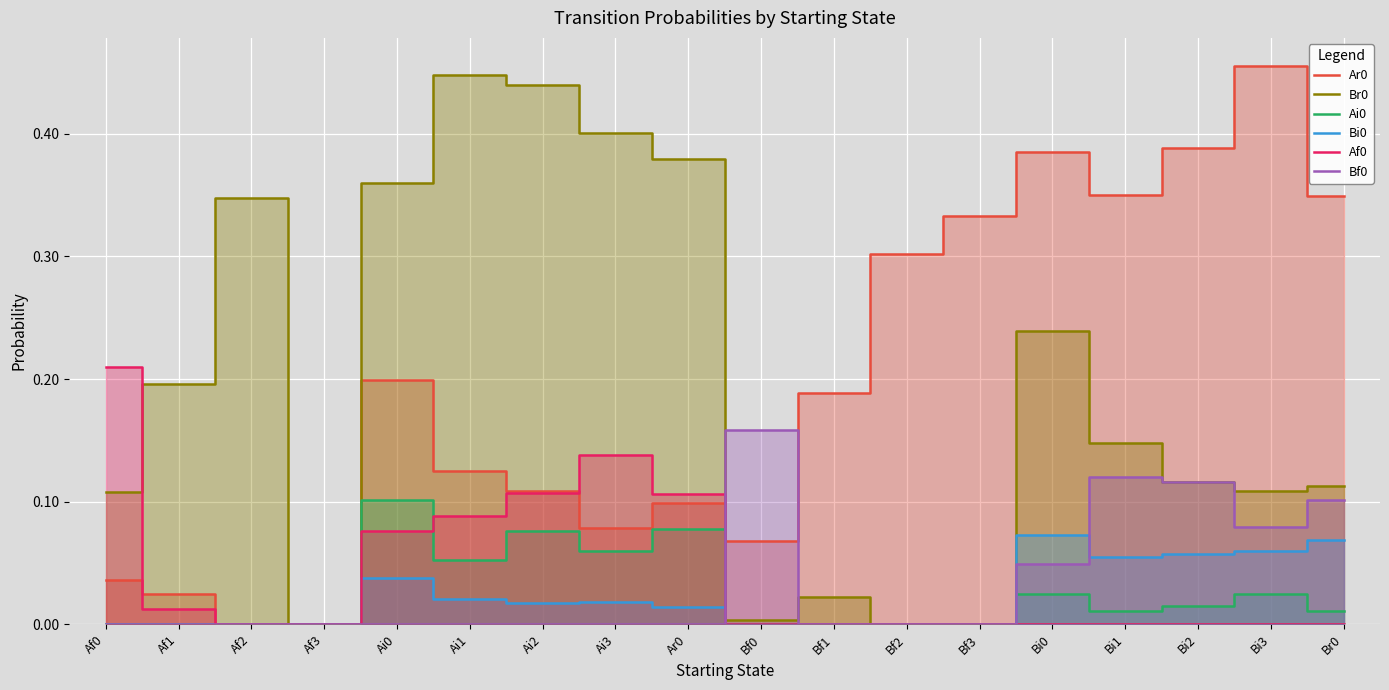

How many intersections are there between Af0 and Ai0?

1